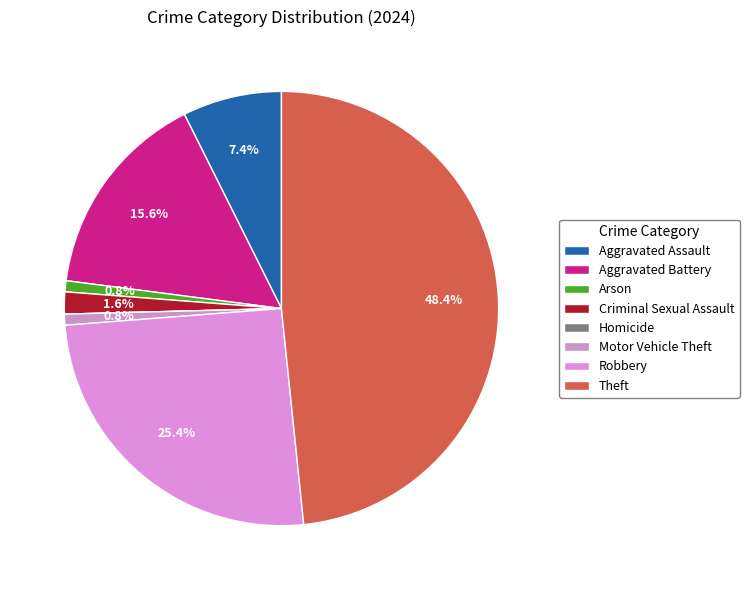

Does any single category account for the majority?

No